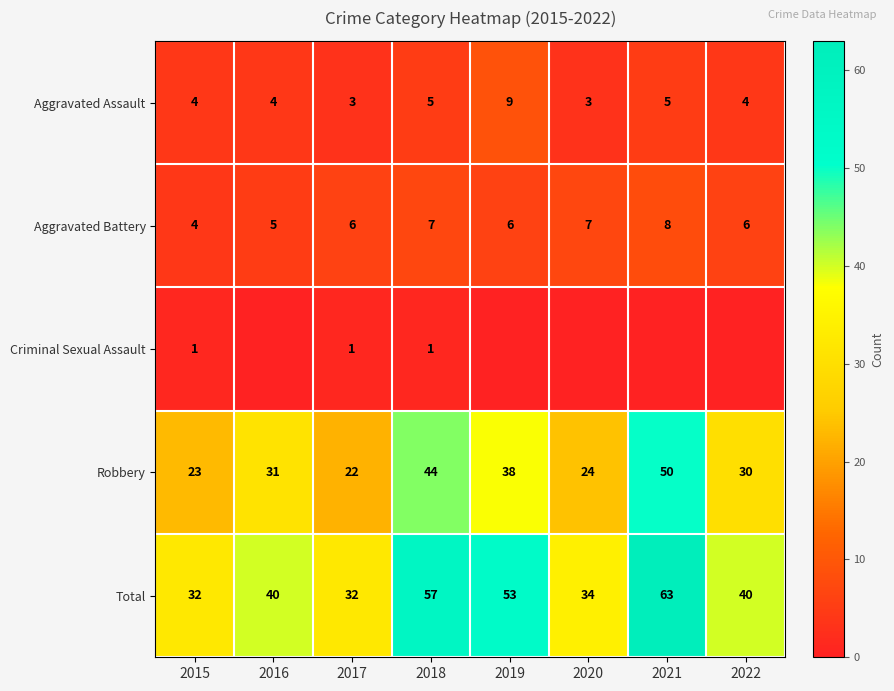

At which category does the chart reach its minimum across all series?

2016